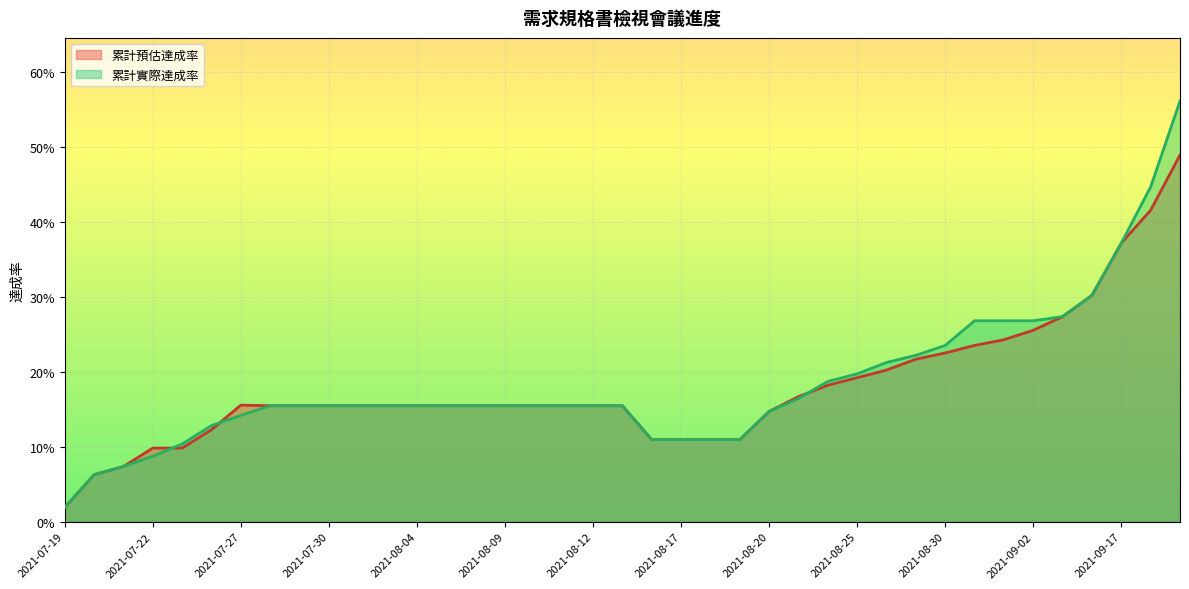

Reading right to left, what are all the values shown in this chart?

累計預估達成率: 0.5	0.4	0.4	0.3	0.3	0.3	0.2	0.2	0.2	0.2	0.2	0.2	0.2	0.2	0.1	0.1	0.1	0.1	0.1	0.2	0.2	0.2	0.2	0.2	0.2	0.2	0.2	0.2	0.2	0.2	0.2	0.2	0.2	0.1	0.1	0.1	0.1	0.1	0.0
累計實際達成率: 0.6	0.4	0.4	0.3	0.3	0.3	0.3	0.3	0.2	0.2	0.2	0.2	0.2	0.2	0.1	0.1	0.1	0.1	0.1	0.2	0.2	0.2	0.2	0.2	0.2	0.2	0.2	0.2	0.2	0.2	0.2	0.2	0.1	0.1	0.1	0.1	0.1	0.1	0.0